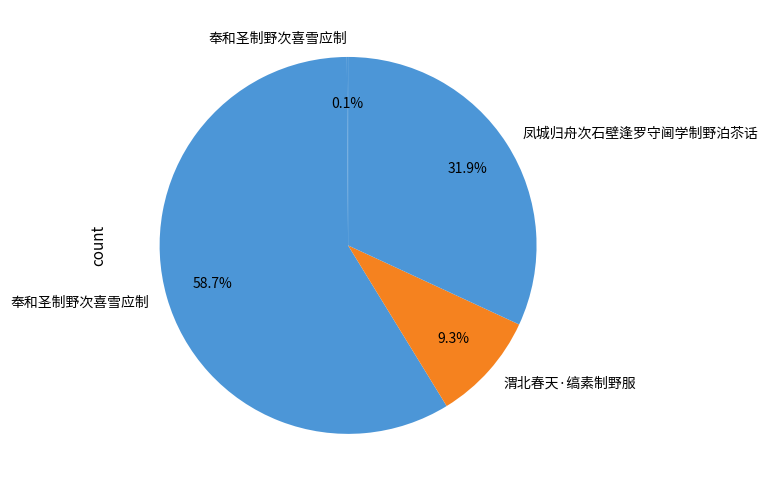

To the nearest percent, what is the average slice percentage?

25%